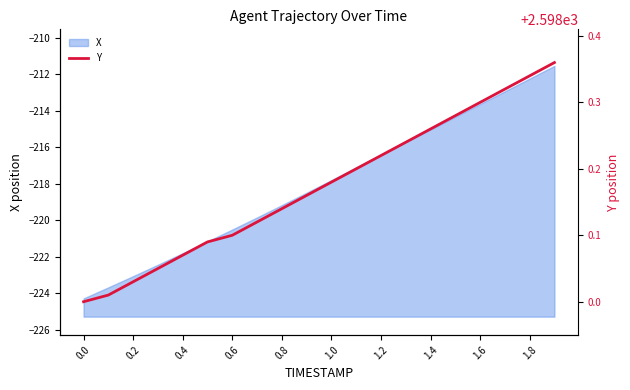

The X series shows -221.8 at 0.4. True or false?

True